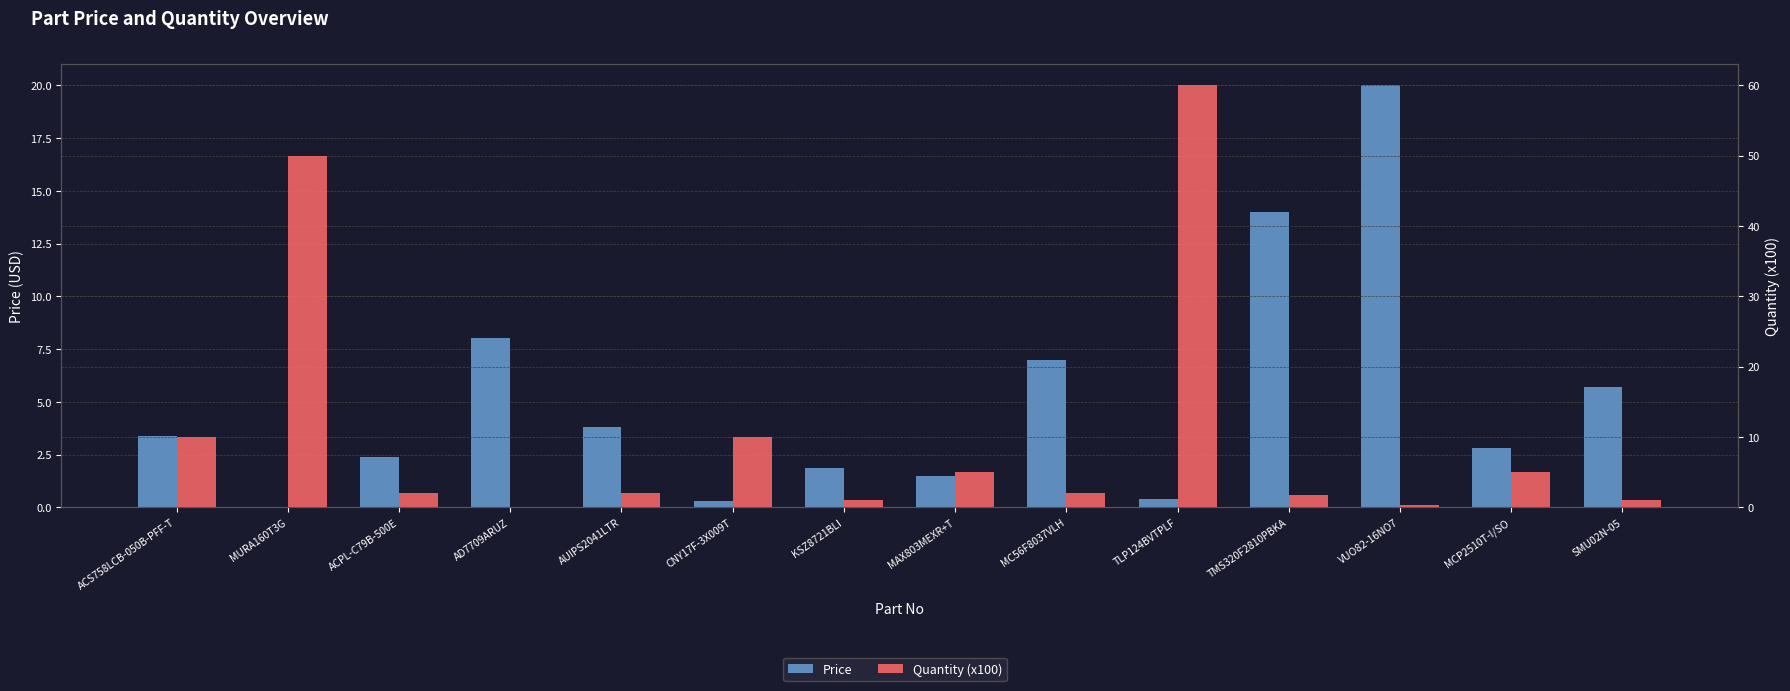

What is the total value across all series at TLP124BVTPLF?

60.4